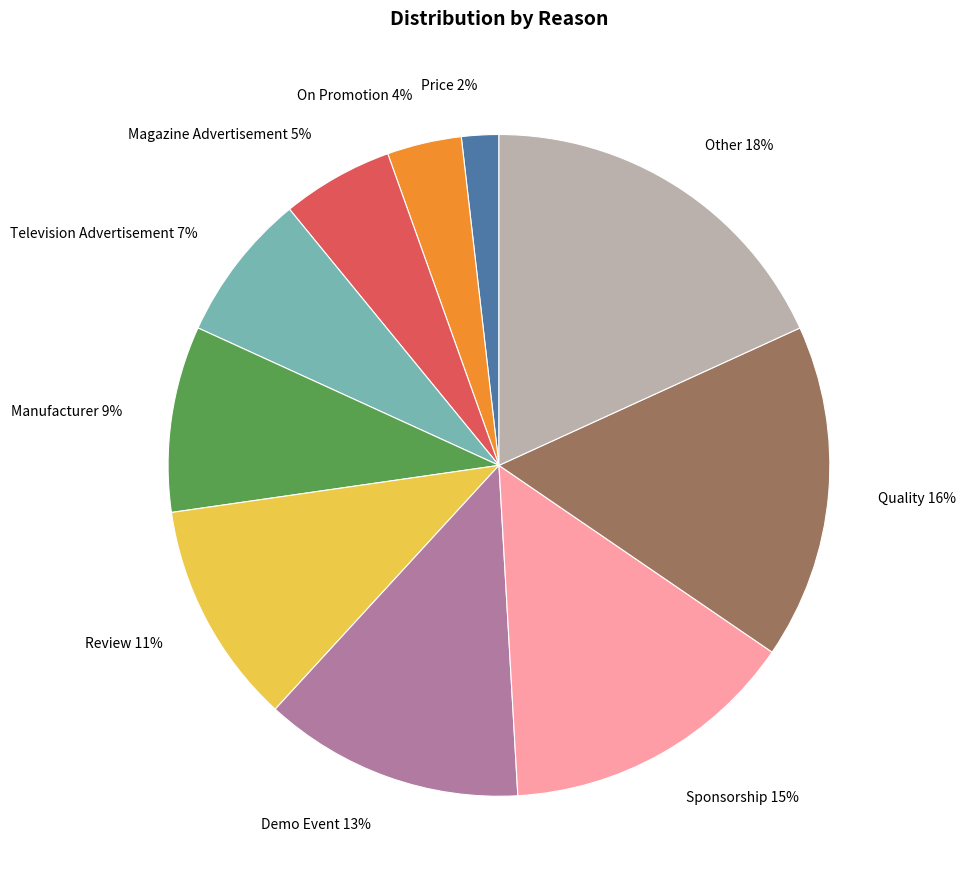

Combined, do Manufacturer and Sponsorship account for over 50%?

No